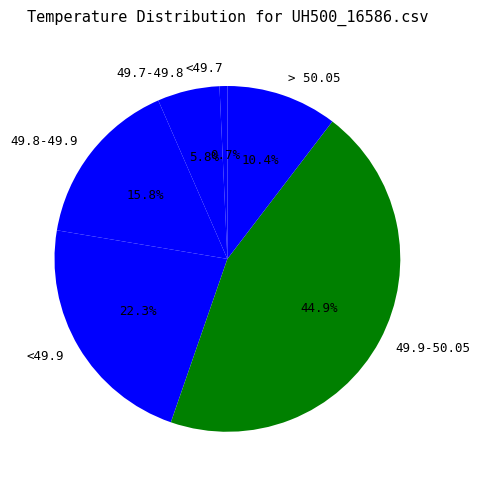

To the nearest percent, what portion does 49.7-49.8 represent?

6%